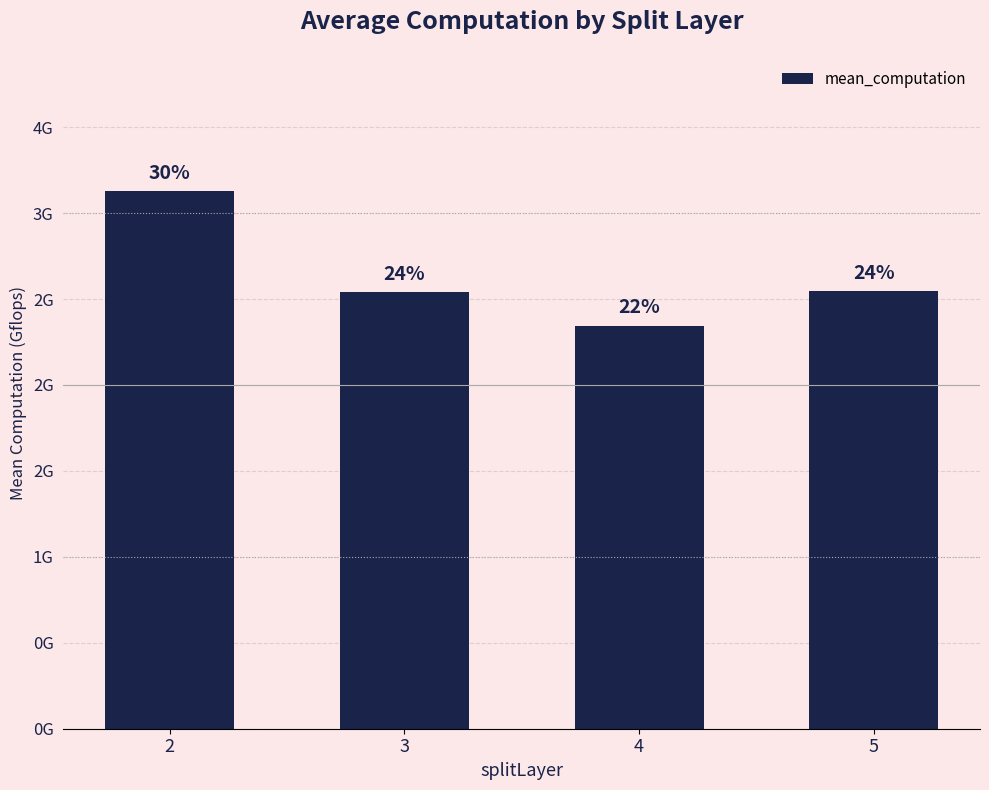

What is the change in value from 2 to 3?

-0.6